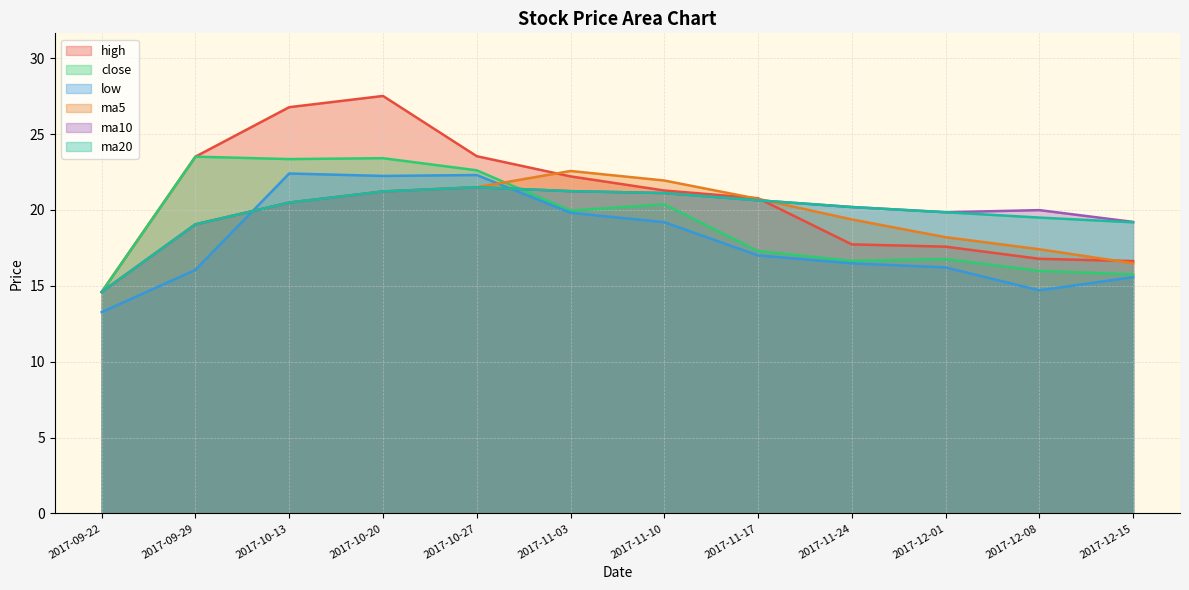

True or false: close and low cross at least once.

False